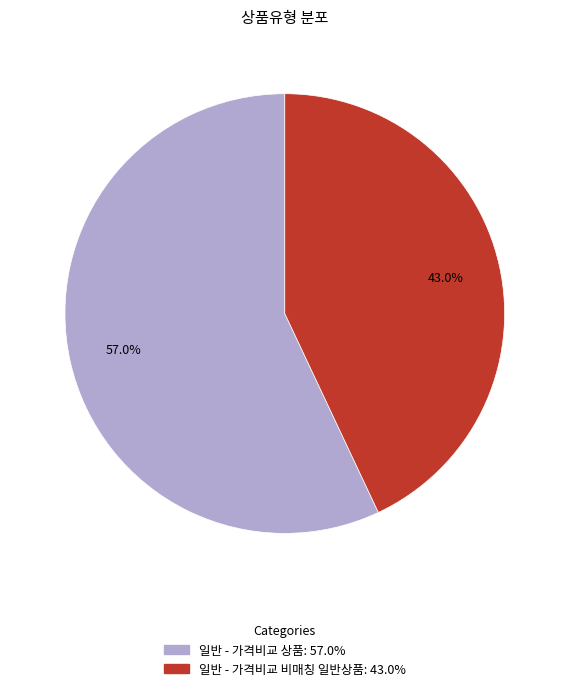

The 일반 - 가격비교 상품 slice represents 68% of the pie. True or false?

False